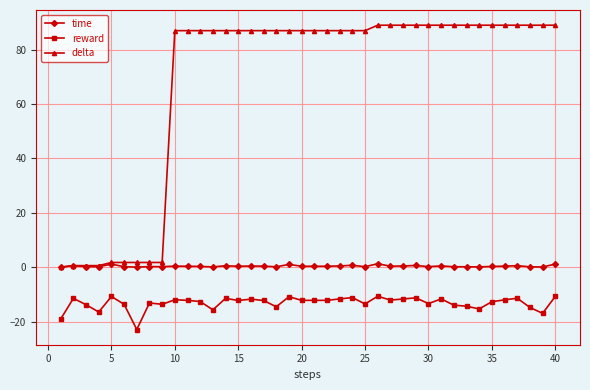

List the series in order of their peak value, highest first.

delta, time, reward